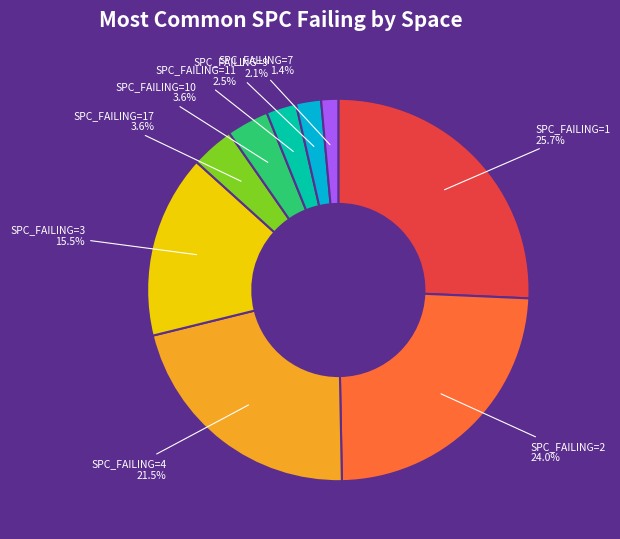

Is there a majority slice in this chart?

No